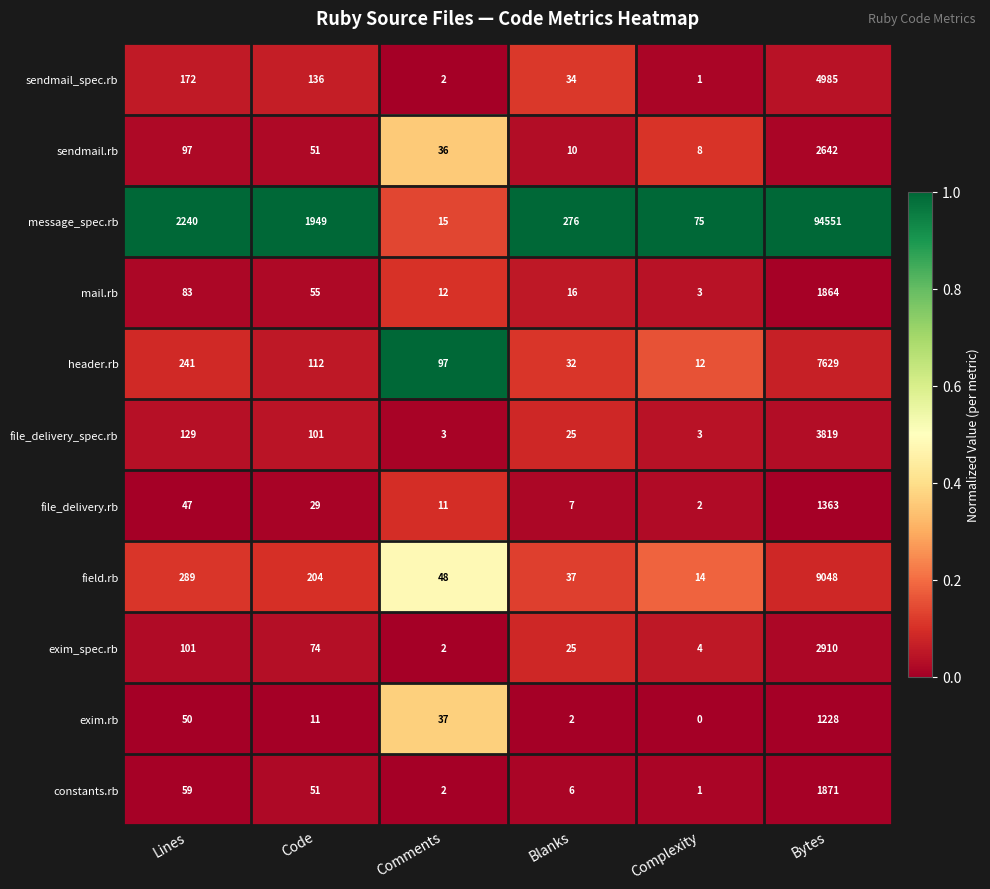

What is the greatest value displayed?

94551